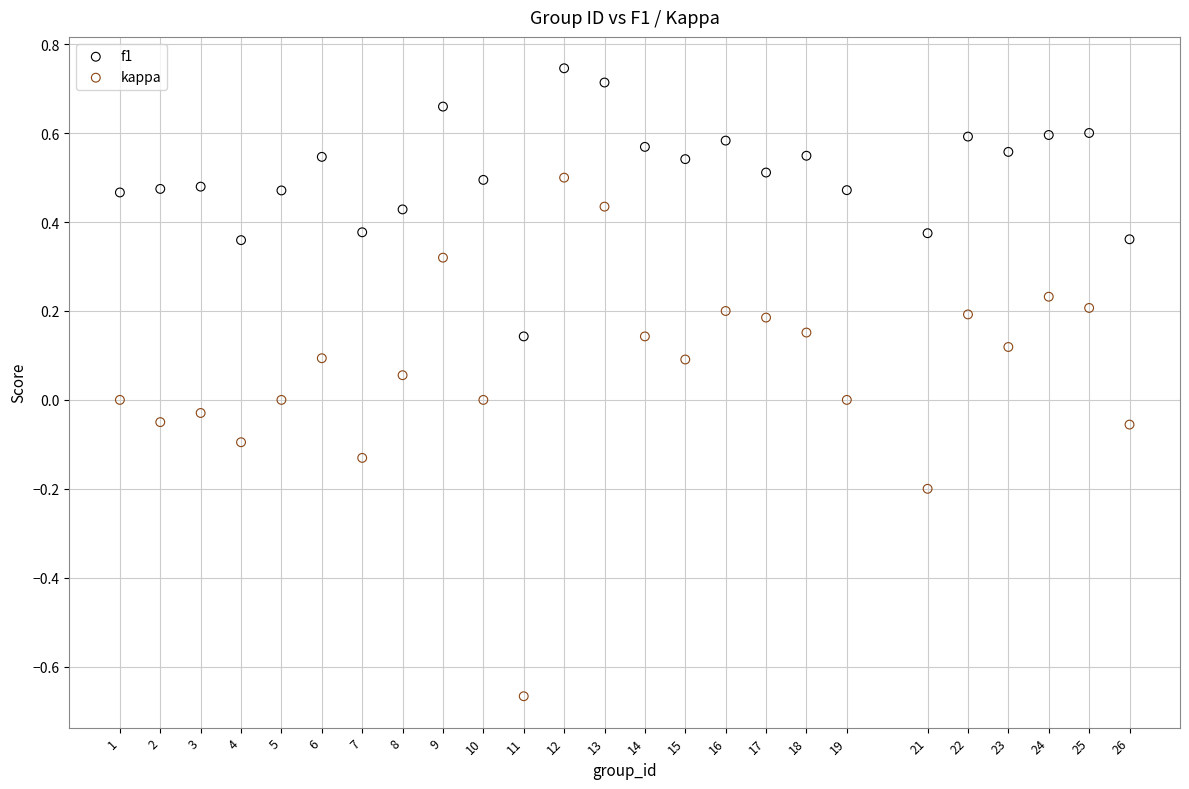

Which series has the widest spread of Y values?

kappa